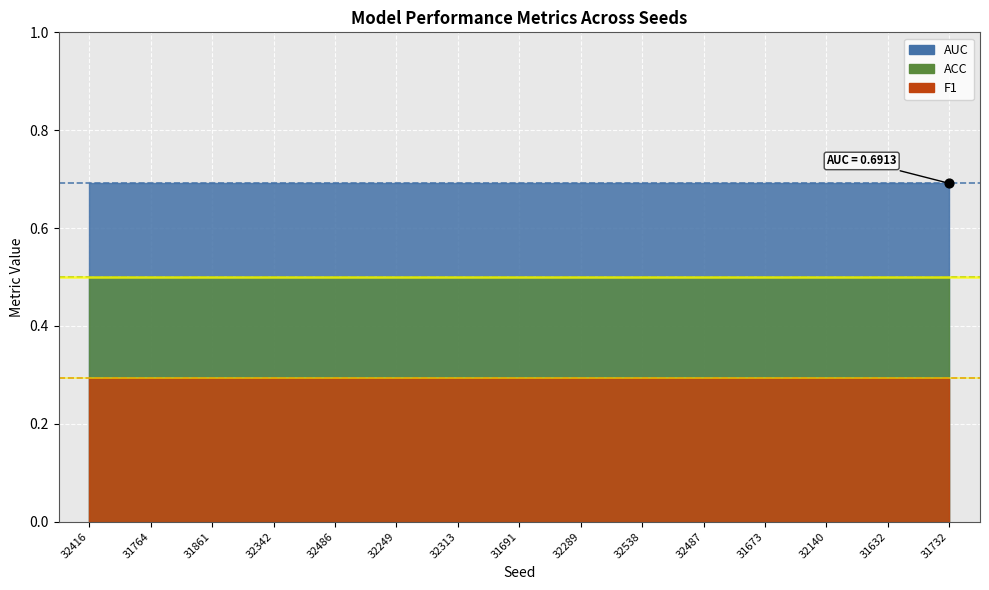

Which series has the widest spread of Y values?

ACC